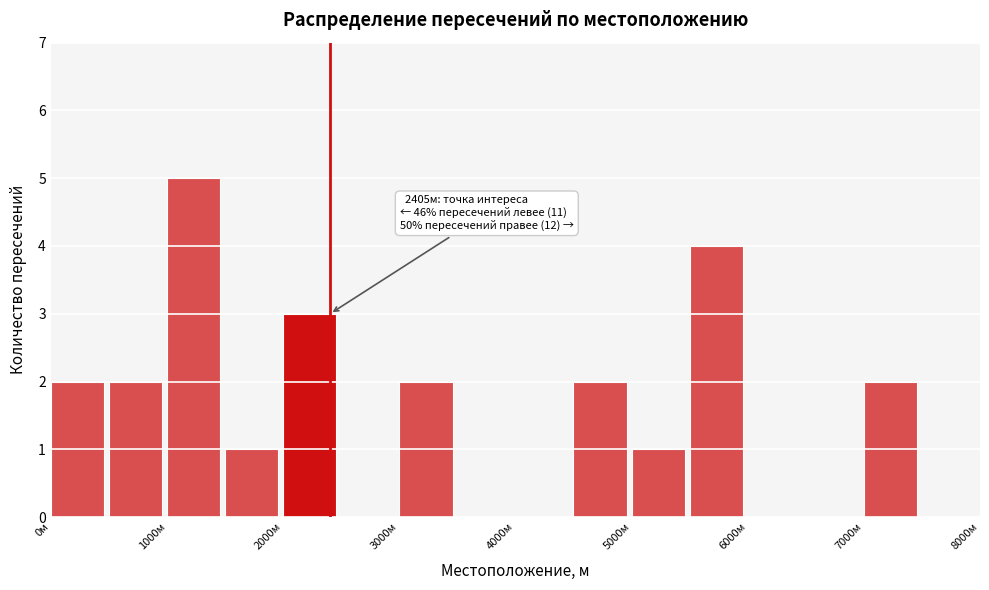

Which range on the x-axis has the tallest bar?

1000 to 1500